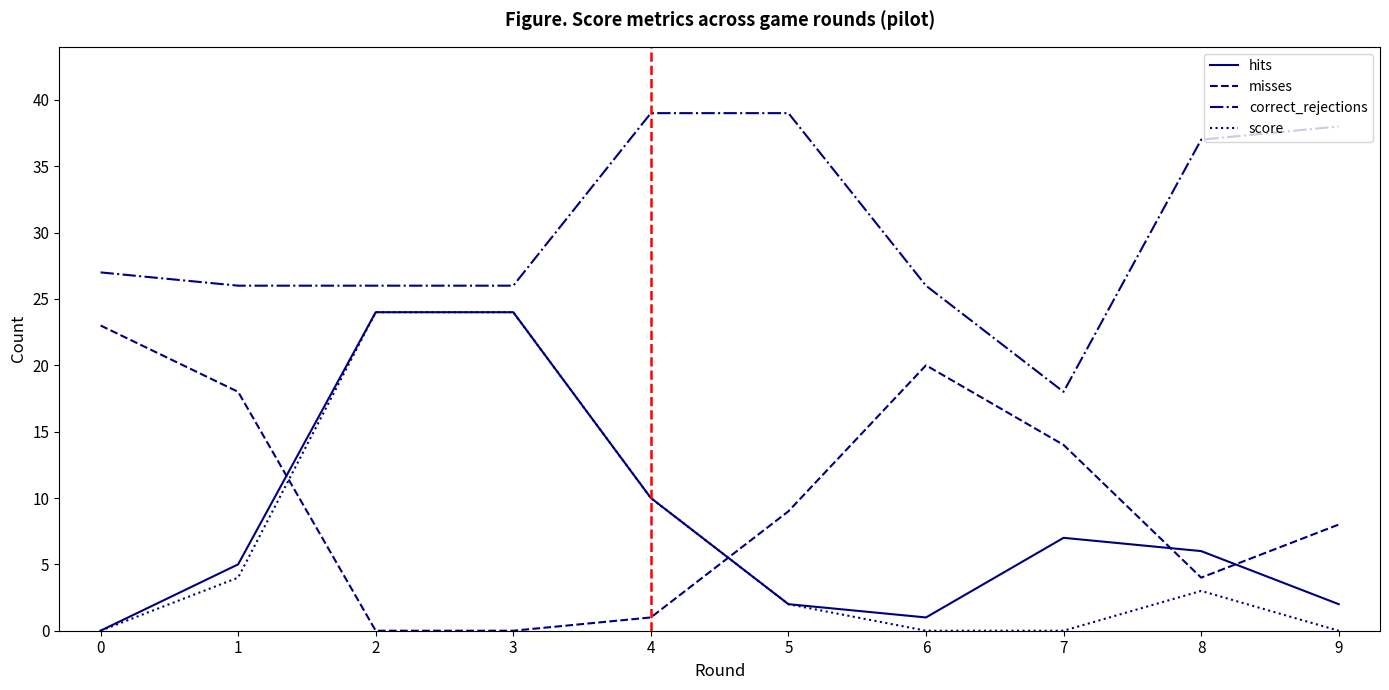

What is the total value across all series at 0?

50